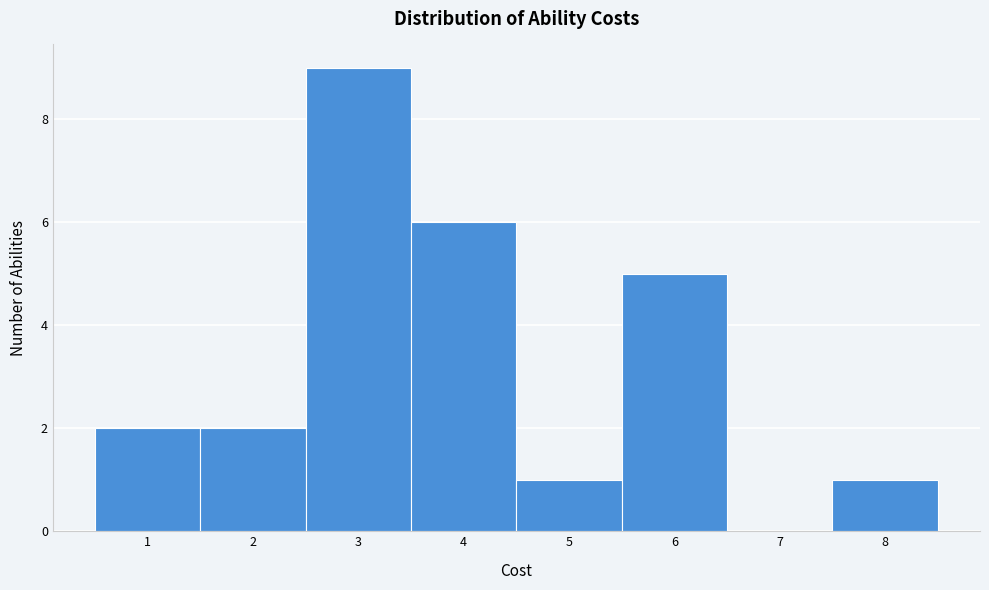

What is the height of the bar covering 0.5 to 1.5 on the x-axis? The values are not printed on the chart, so give them approximately, as read against the axis.

2